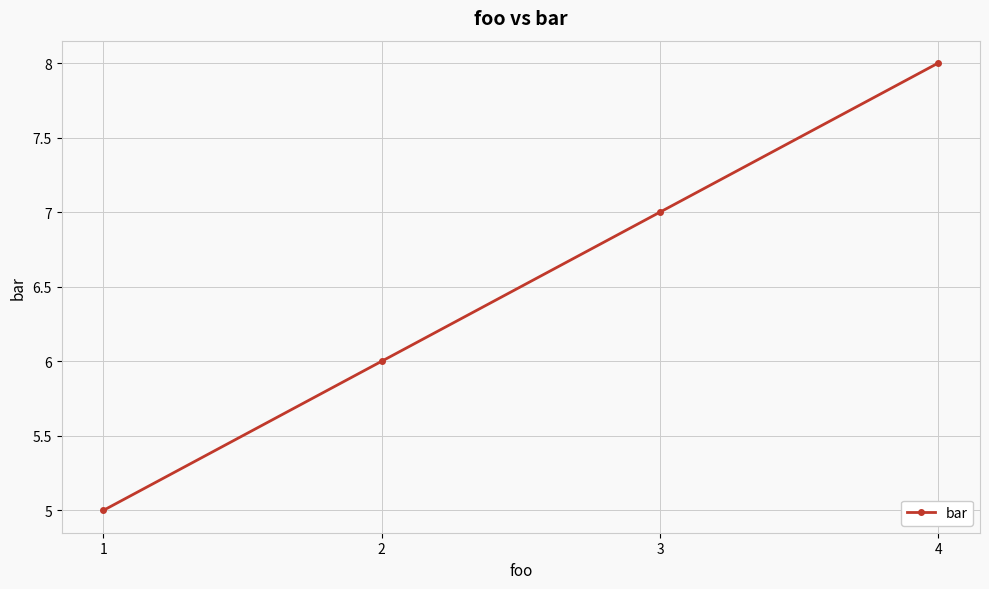

What is the difference between the maximum and minimum values?

3